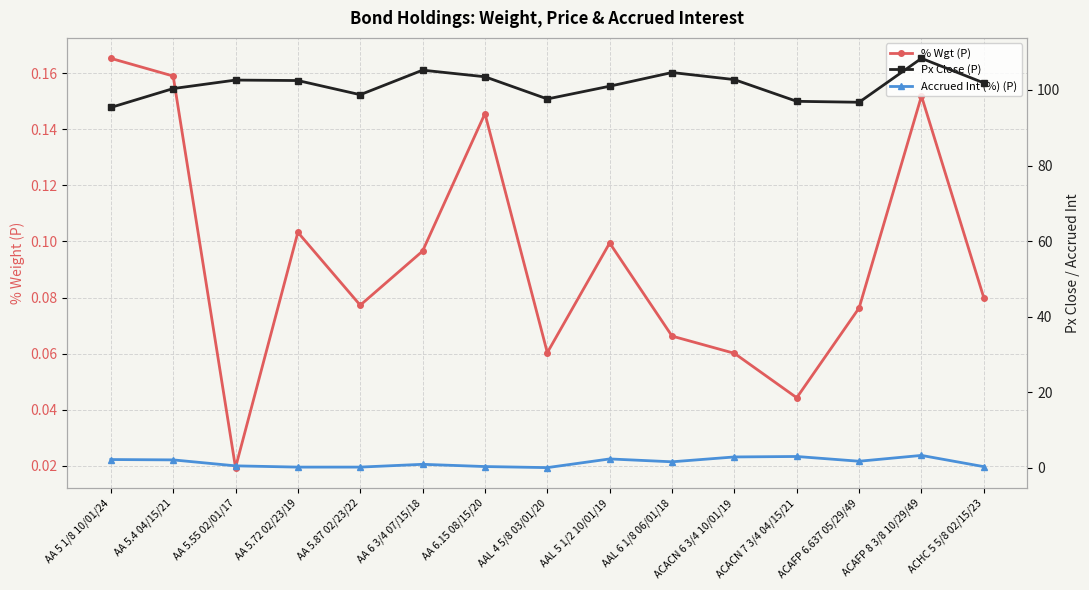

What is the total value across all series at AA 6 3/4 07/15/18?

106.2